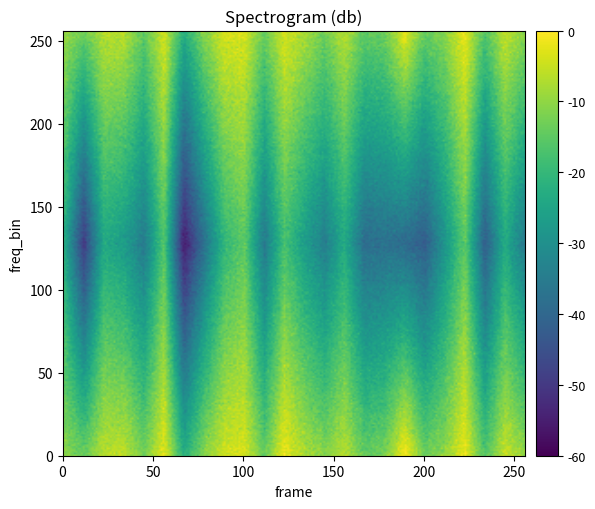

Which category has the lowest value across all series?

7